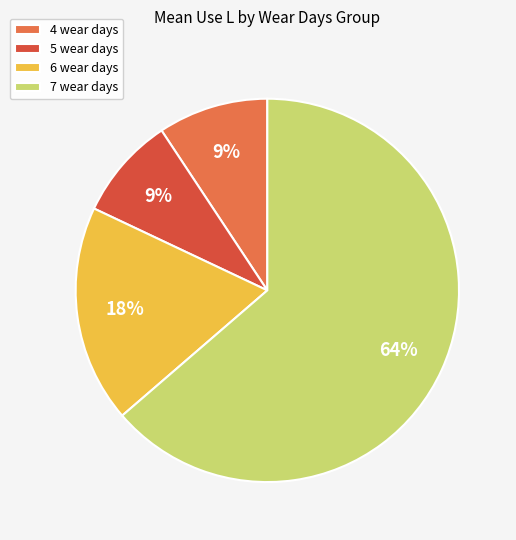

What percentage is the 7 wear days slice, to the nearest percent?

64%